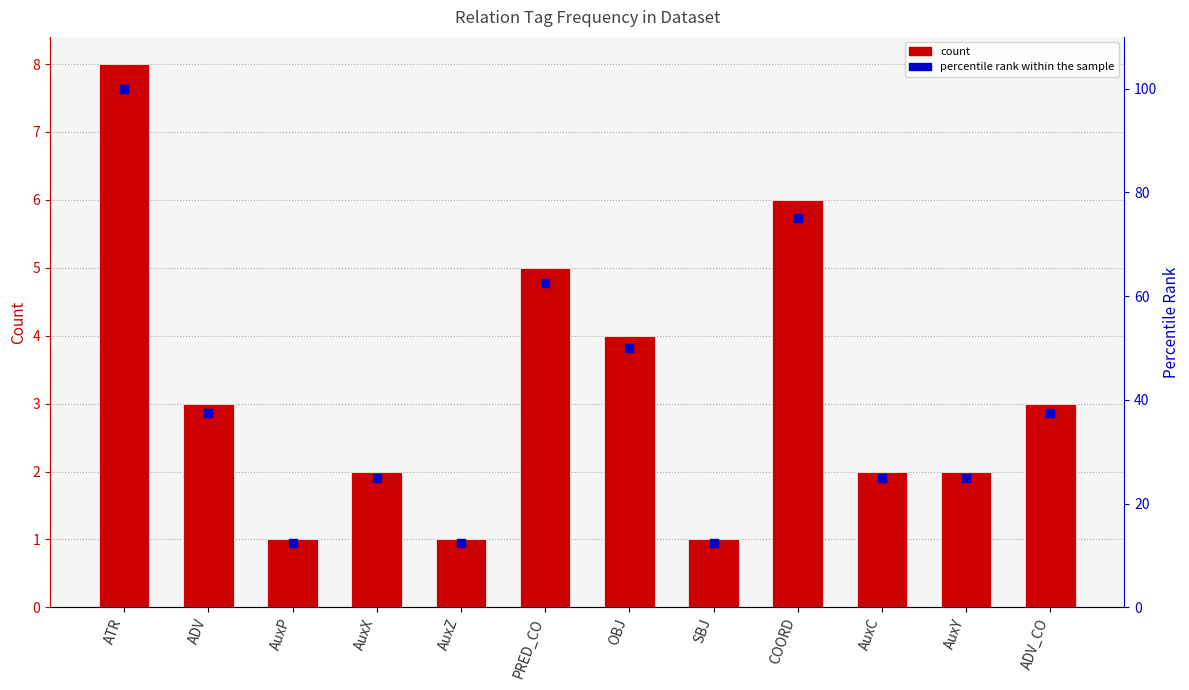

At which category is the sum across all series the highest?

ATR